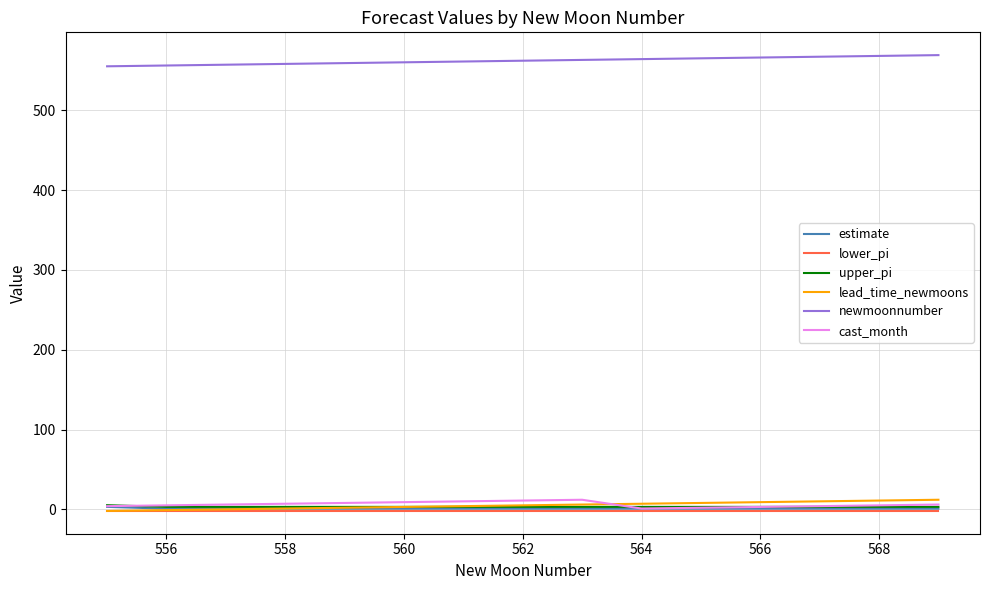

Which series has the largest total across all categories?

newmoonnumber